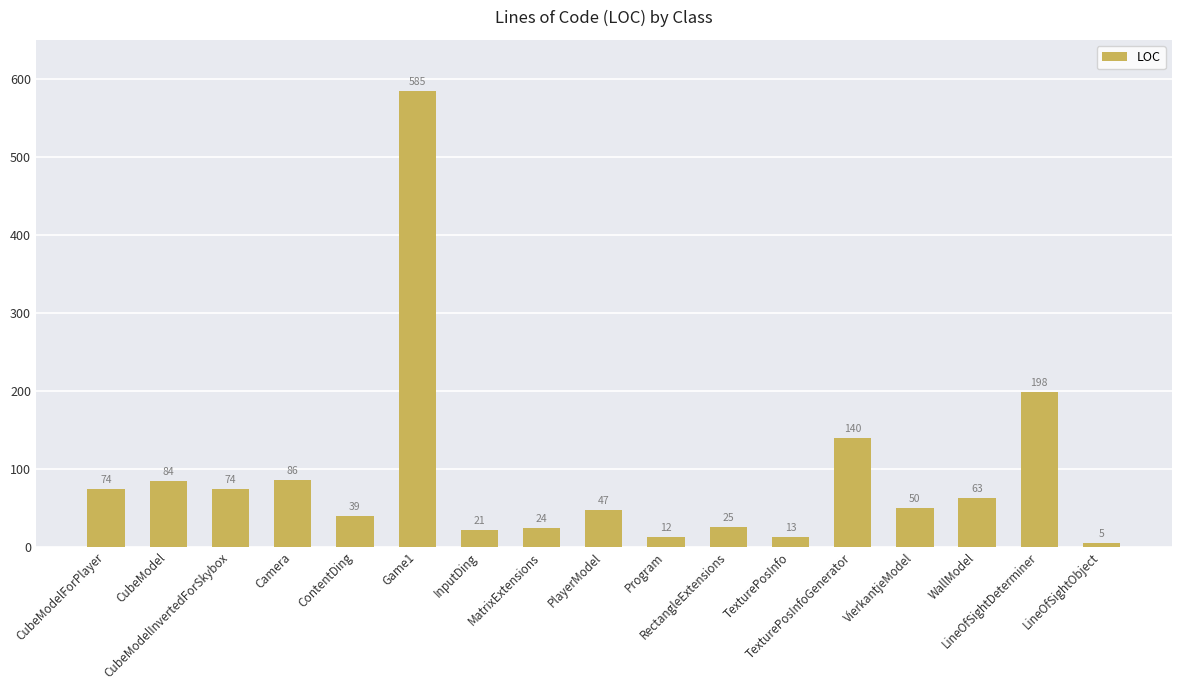

What is the difference between the values at InputDing and TexturePosInfoGenerator?

119